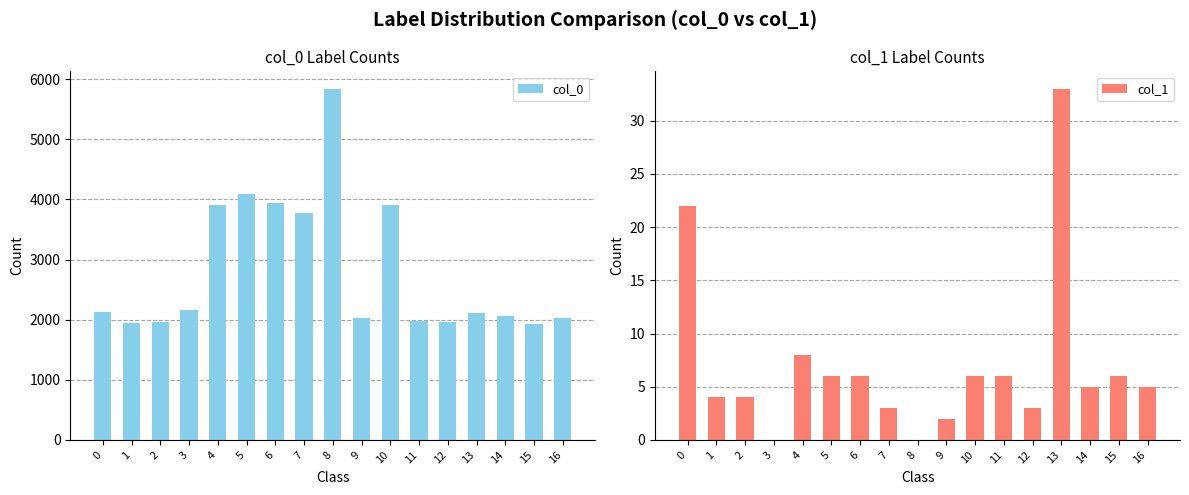

What are all the series names shown in the legend?

col_0, col_1